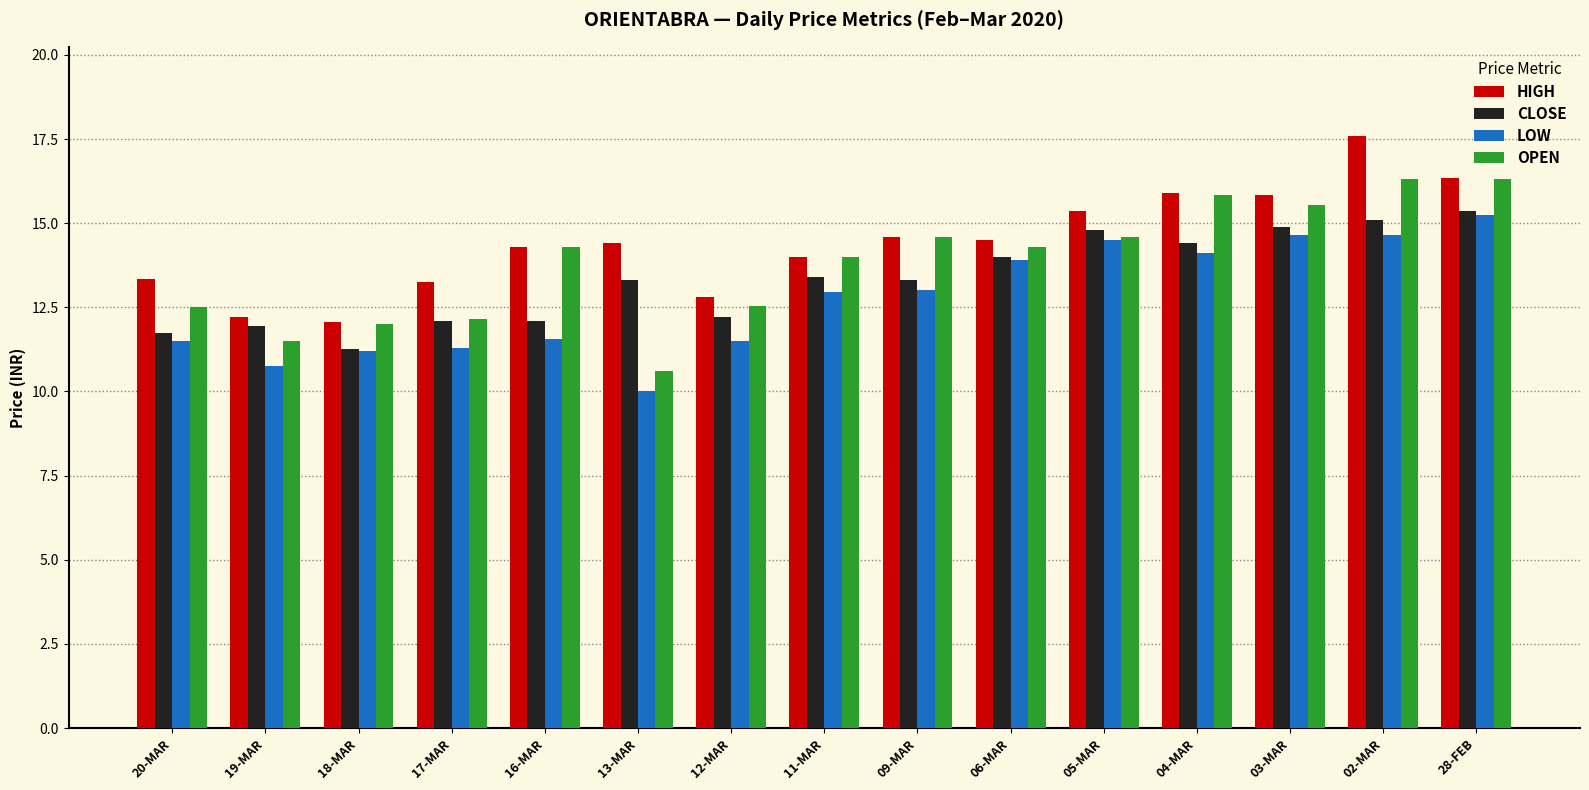

What is the sum of all OPEN values?

207.1